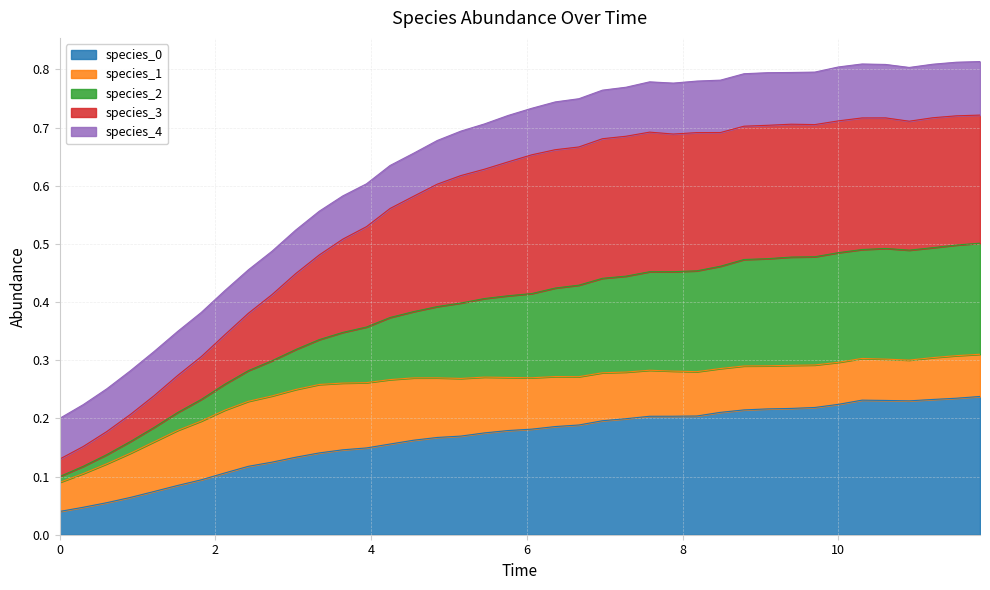

Does the chart display data point markers on the line(s)?

No